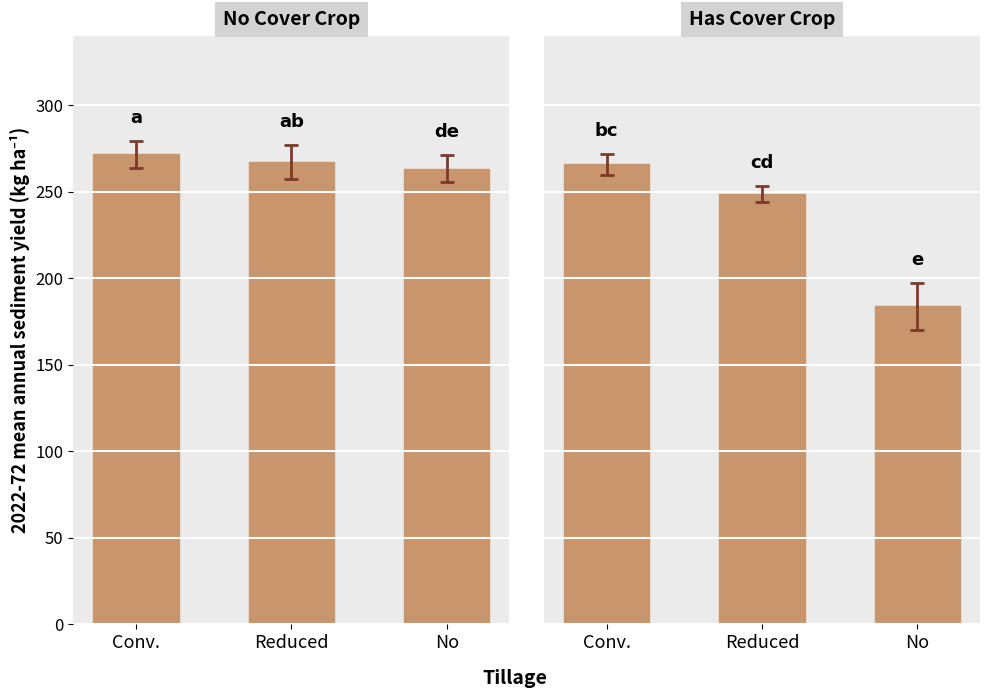

What is the change in value from Reduced to No?

-64.9